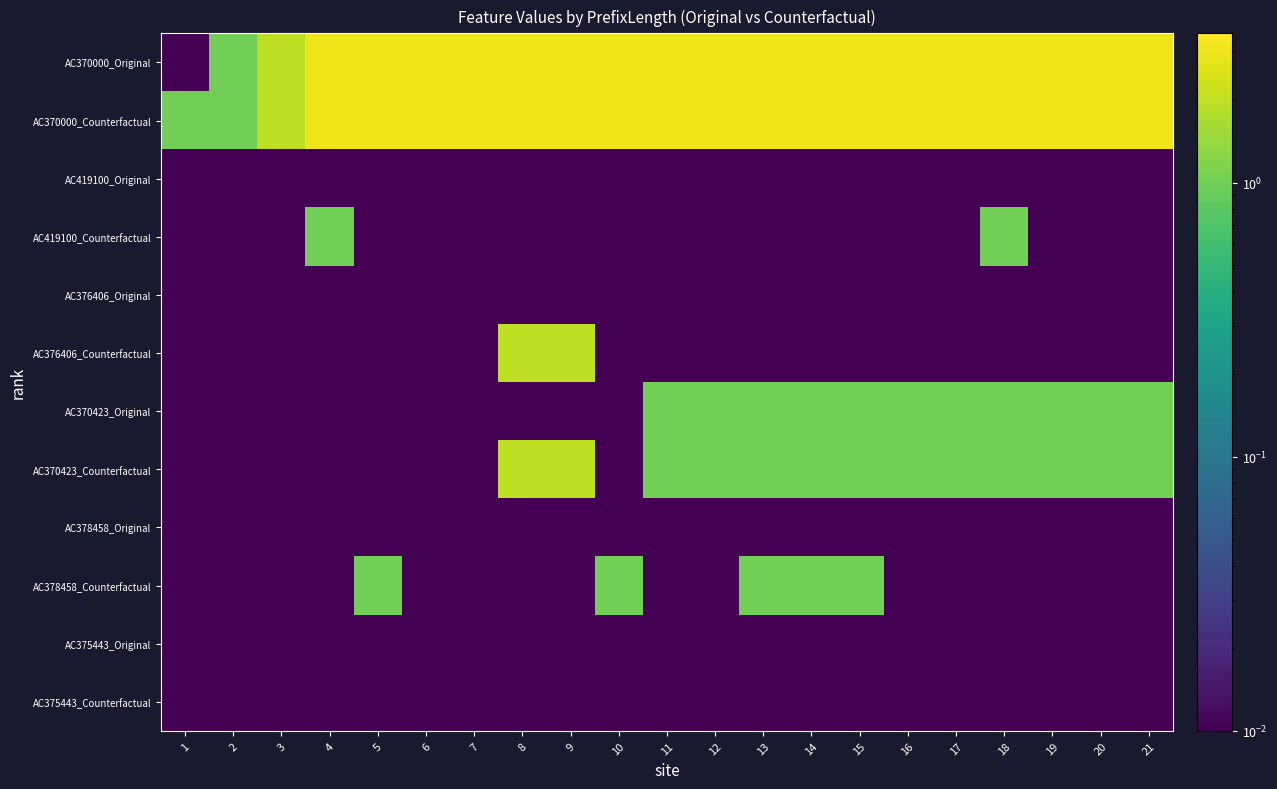

Which label corresponds to the smallest value in the chart?

1